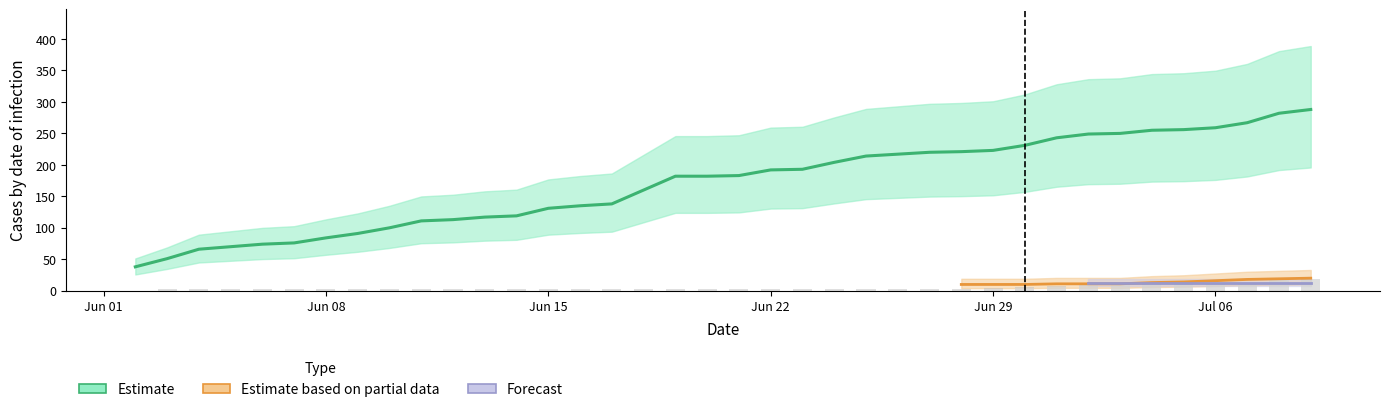

Does the chart contain any negative values?

No